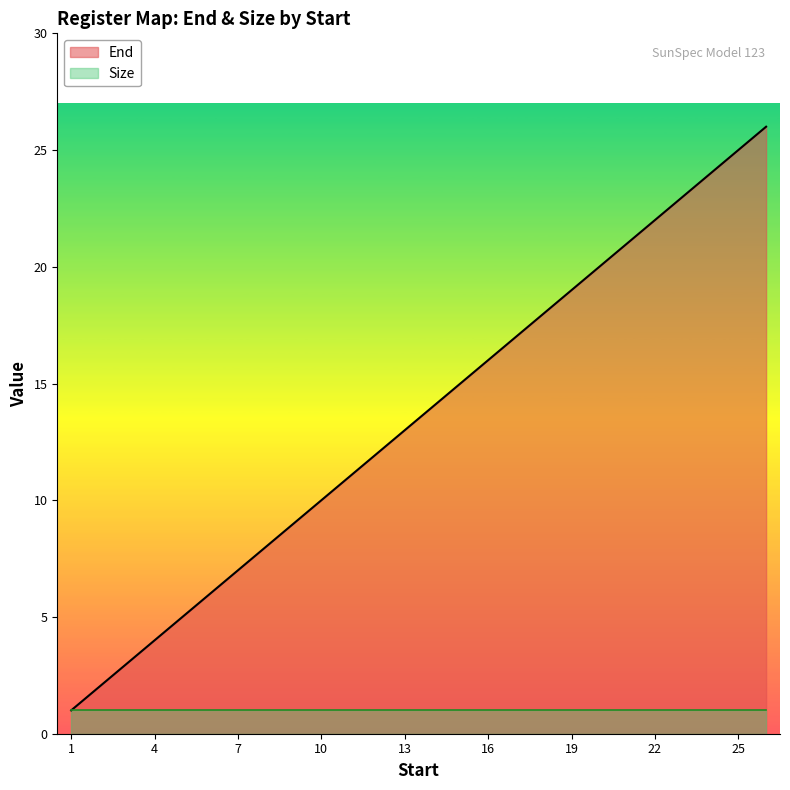

List the labels in order of value, largest first.

26, 25, 24, 23, 22, 21, 20, 19, 18, 17, 16, 15, 14, 13, 12, 11, 10, 9, 8, 7, 6, 5, 4, 3, 2, 1